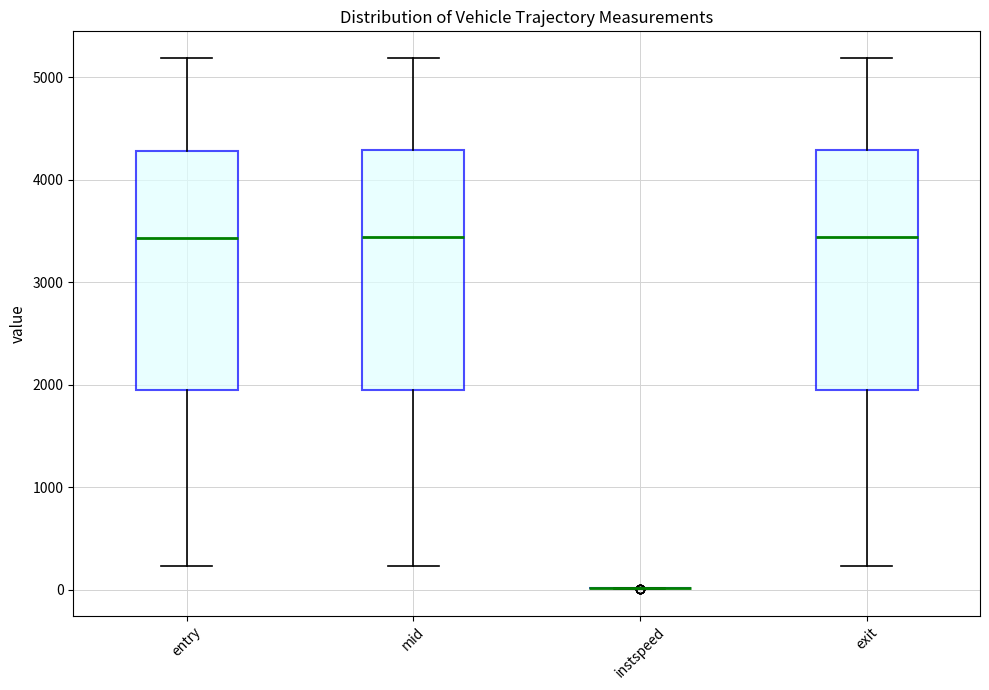

Reading left to right, transcribe this box plot: for each box, give where its median line is, the range the box spans, and where its two whiskers end, as read against the y-axis. The values are not printed on the chart, so give them approximately, as read against the axis.

entry: median 3400, box 1900 to 4300, whiskers 200 to 5200
mid: median 3400, box 2000 to 4300, whiskers 200 to 5200
instspeed: box collapsed to a line at 0, whiskers 0 to 0
exit: median 3400, box 2000 to 4300, whiskers 200 to 5200